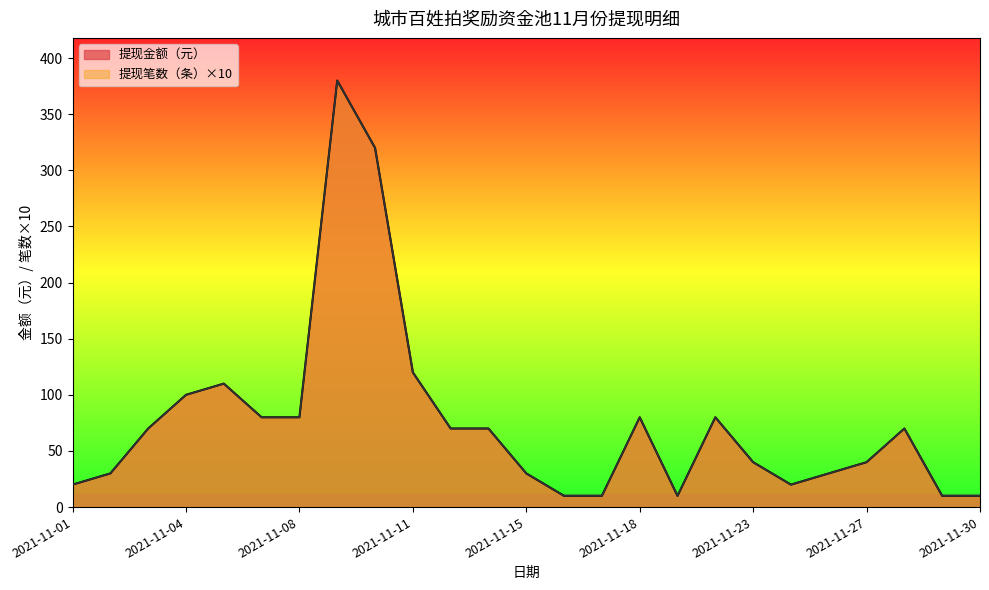

List the series in order of their peak value, lowest first.

提现笔数（条）, 提现金额（元）